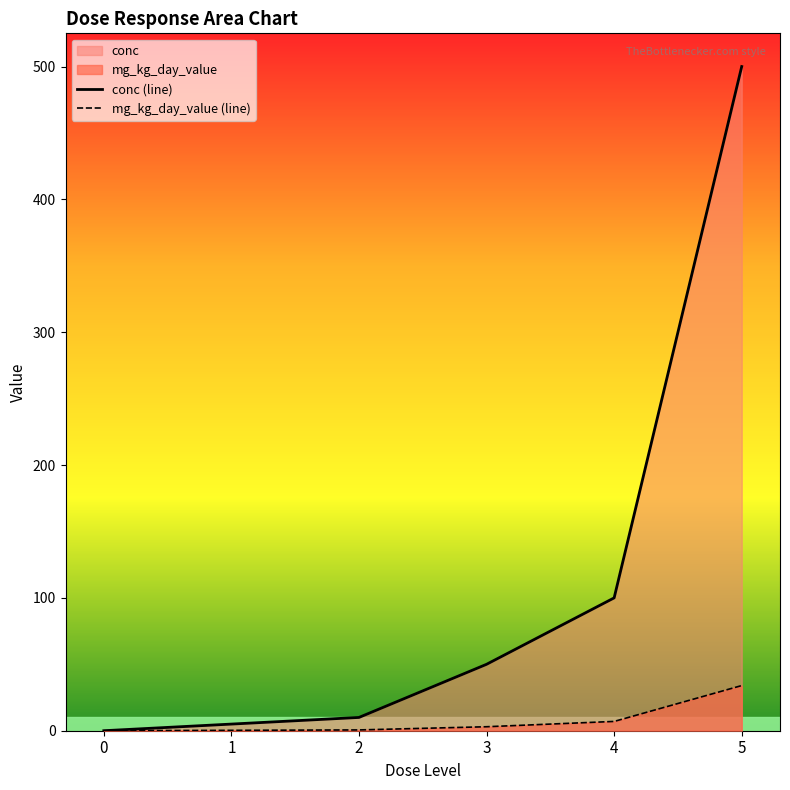

Rank the series by their maximum value, from highest to lowest.

conc (line), mg_kg_day_value (line)